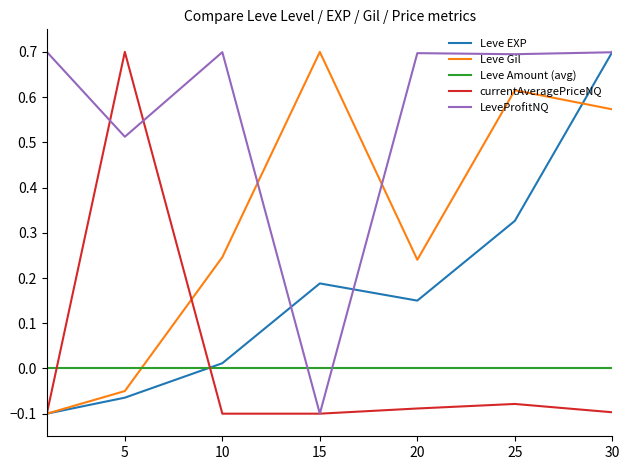

In LeveProfitNQ, how many points are lower than both neighbors (excluding endpoints)?

3